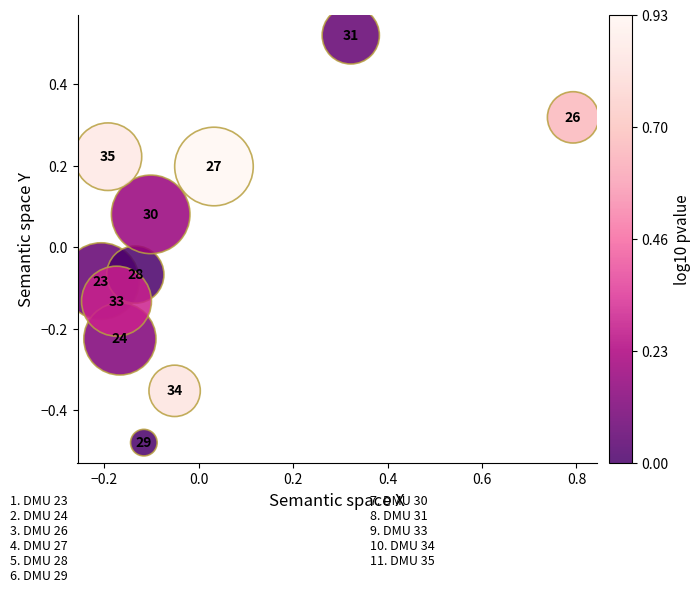

What is the range of X values (max minus min)?

1.0